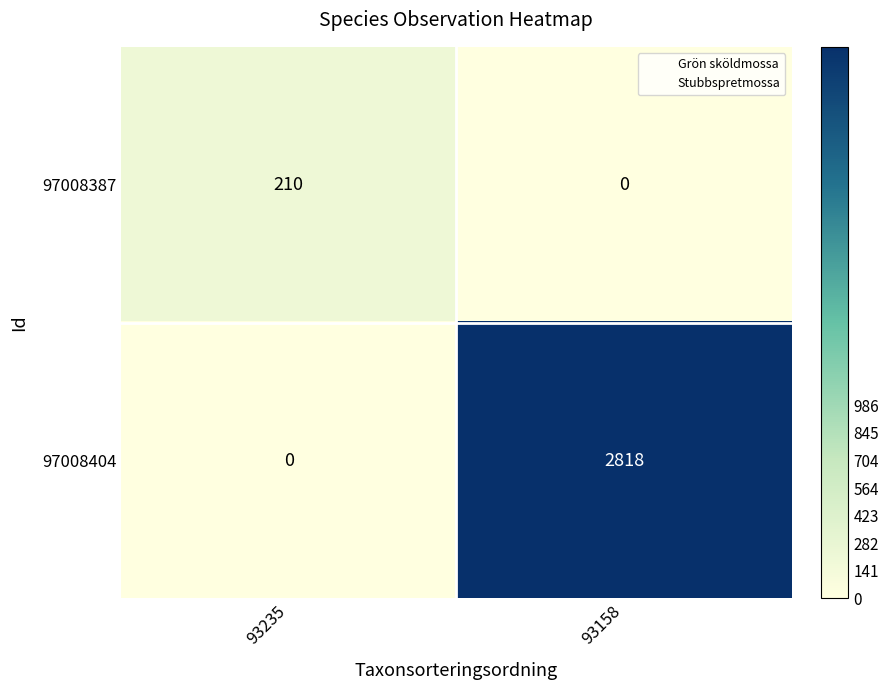

What is the greatest value displayed?

2818